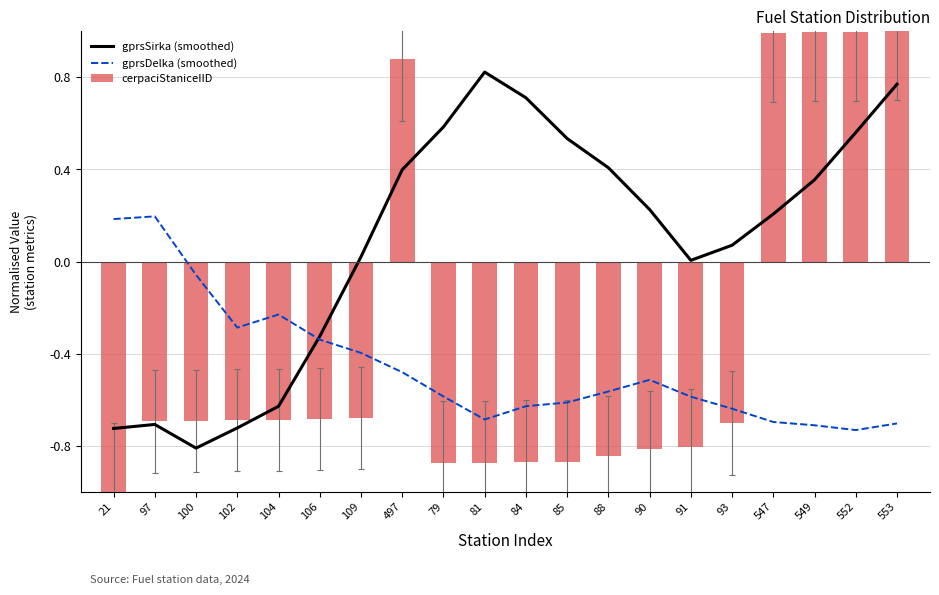

Is the value of gprsDelka (smoothed) at 97 greater than the value of cerpaciStaniceIID at 553?

No